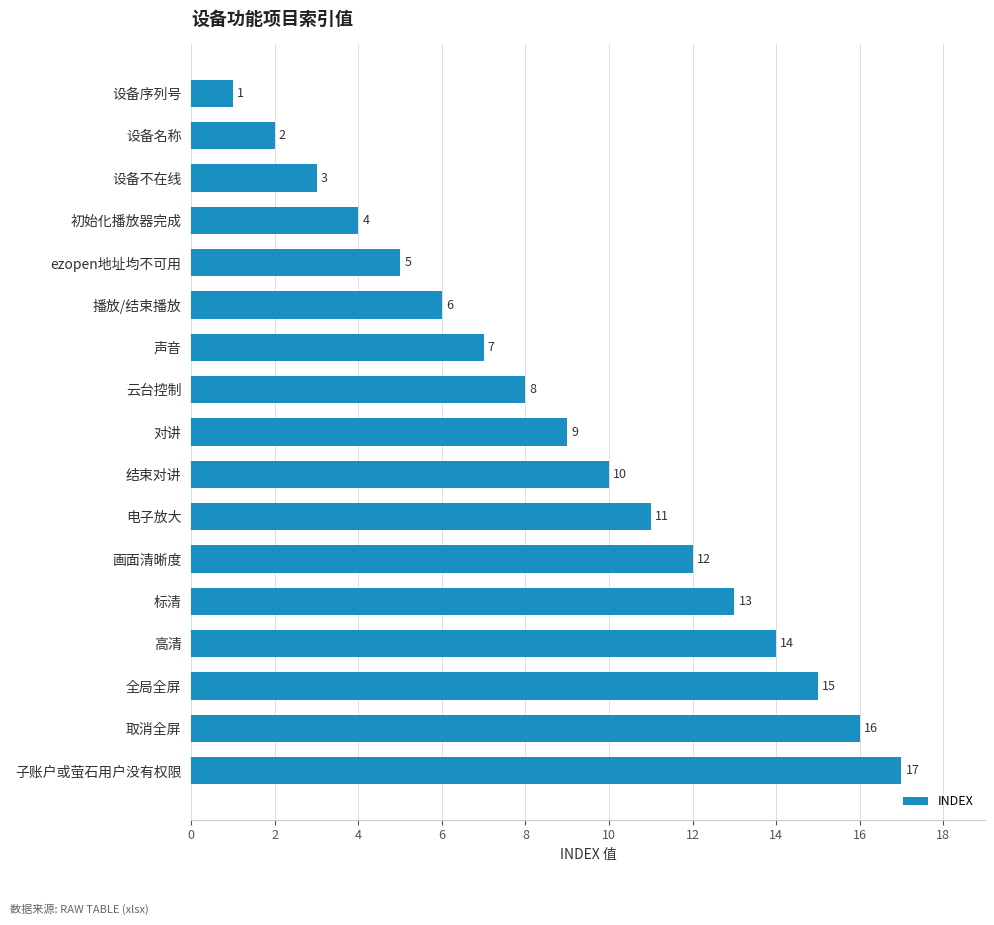

What is the difference between the values at 初始化播放器完成 and 云台控制?

4